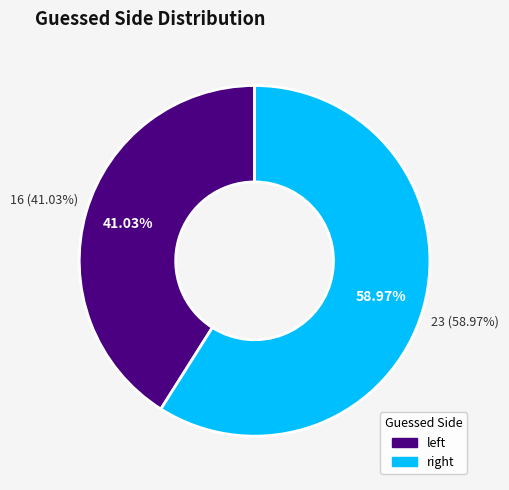

To the nearest percent, what is the difference between the largest and smallest slice percentages?

18%